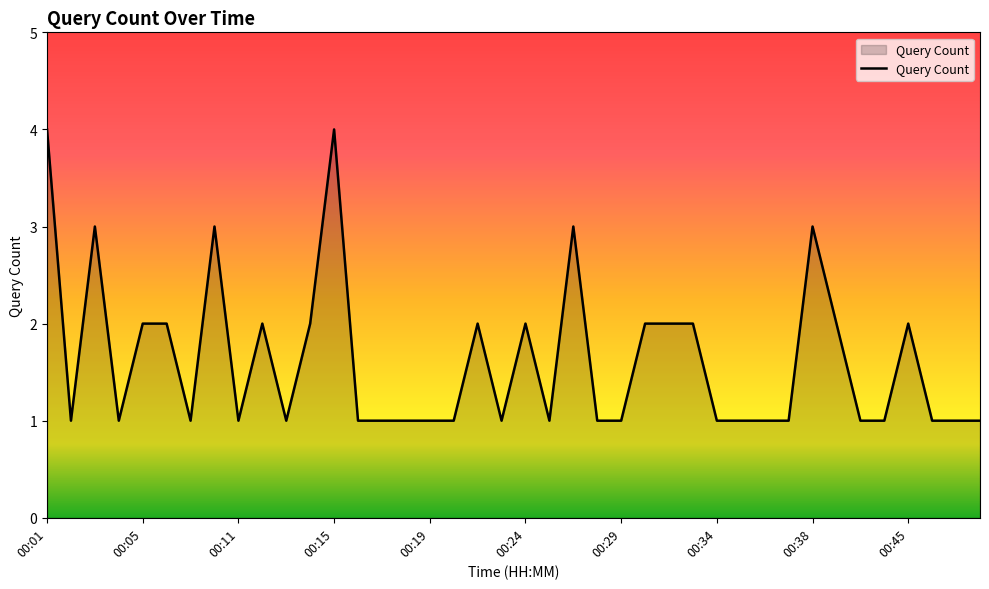

How many values are between 1 and 2?

34